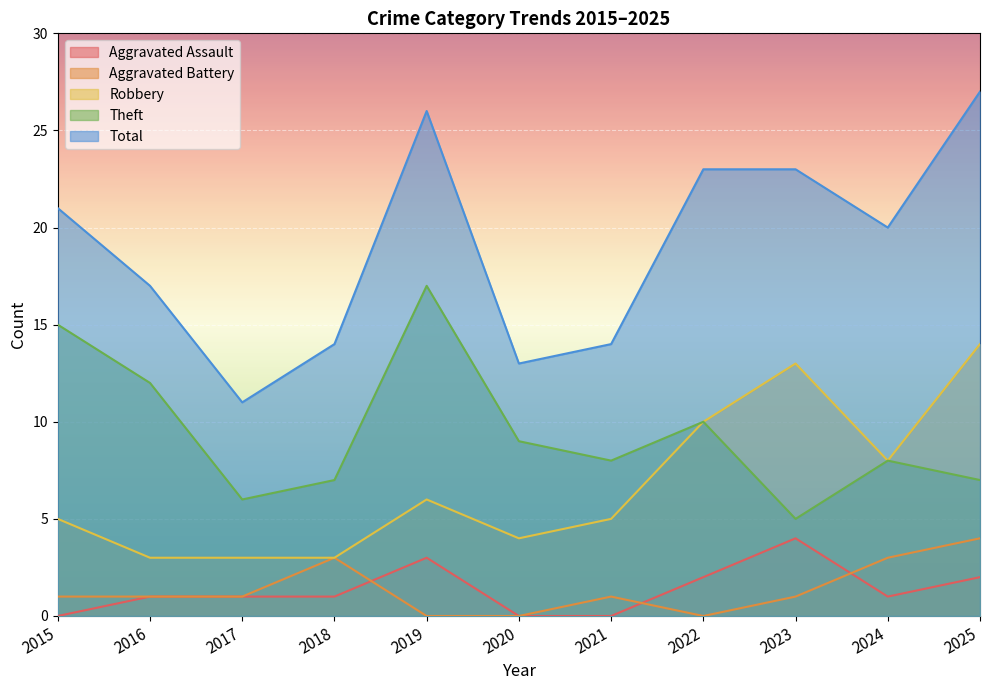

Reading right to left, extract all data points from this chart.

Aggravated Assault: 2	1	4	2	0	0	3	1	1	1	0
Aggravated Battery: 4	3	1	0	1	0	0	3	1	1	1
Robbery: 14	8	13	10	5	4	6	3	3	3	5
Theft: 7	8	5	10	8	9	17	7	6	12	15
Total: 27	20	23	23	14	13	26	14	11	17	21